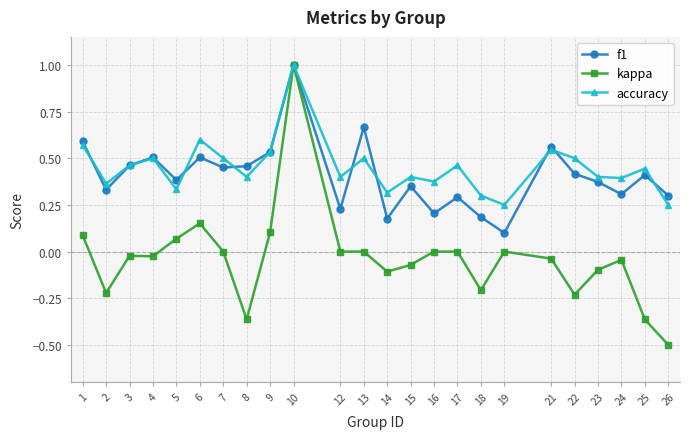

What is the minimum value shown in the chart?

-0.5